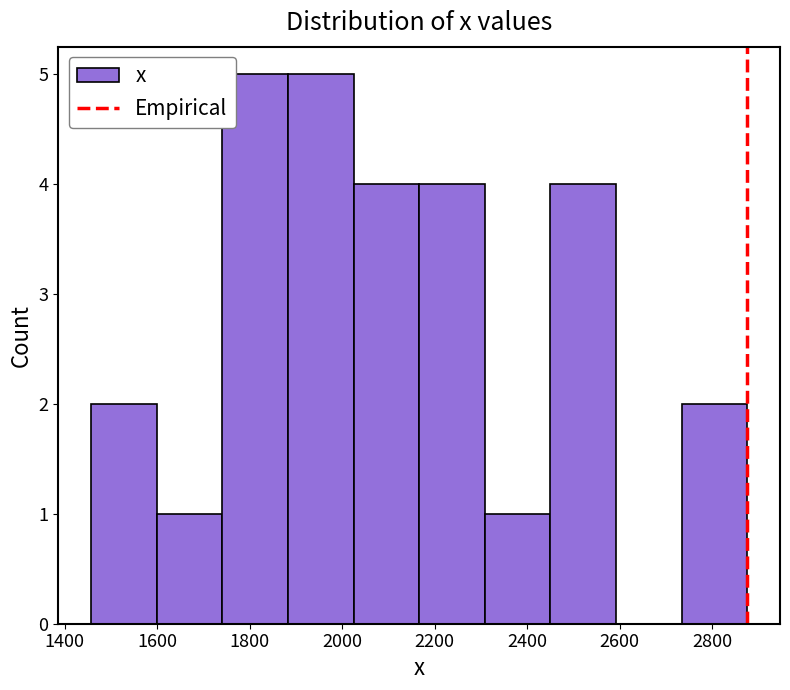

What is the height of the bar covering 2460 to 2600 on the x-axis? Neither the bar edges nor the heights are printed on the chart, so give them approximately, as read against the axes.

4